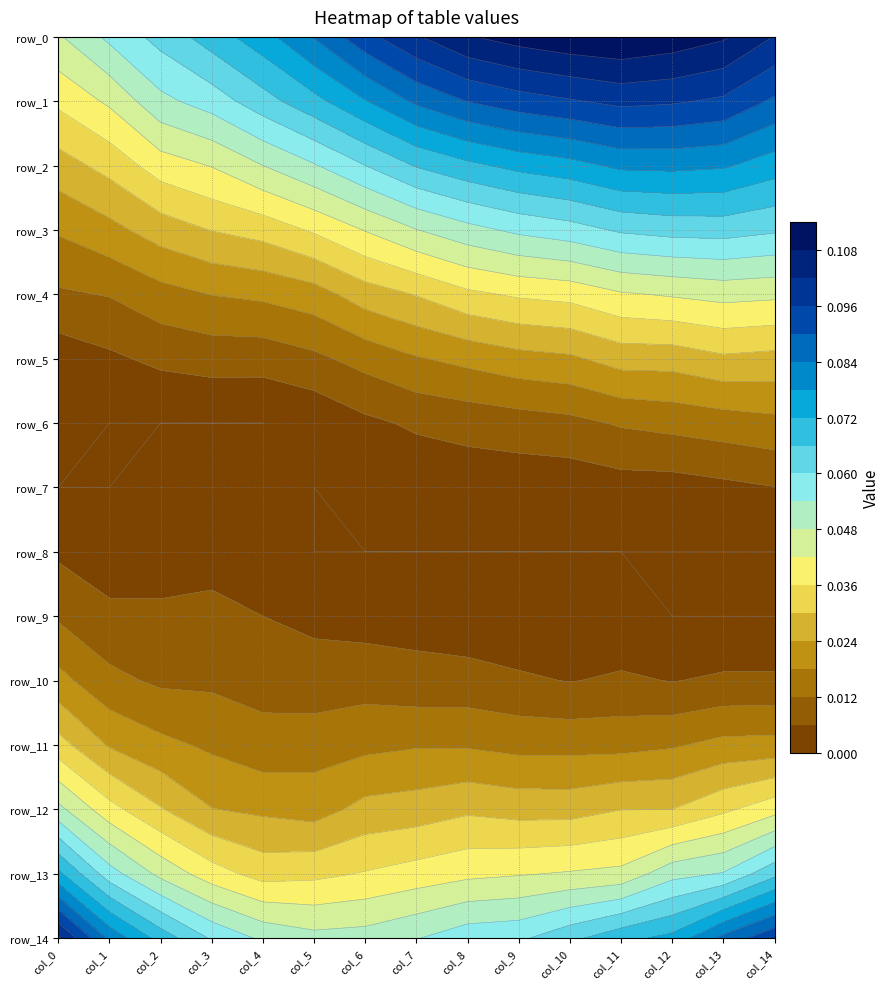

At 3, list the series in order from smallest to largest.

row_6, row_7, row_8, row_5, row_9, row_10, row_11, row_4, row_12, row_3, row_13, row_2, row_1, row_14, row_0